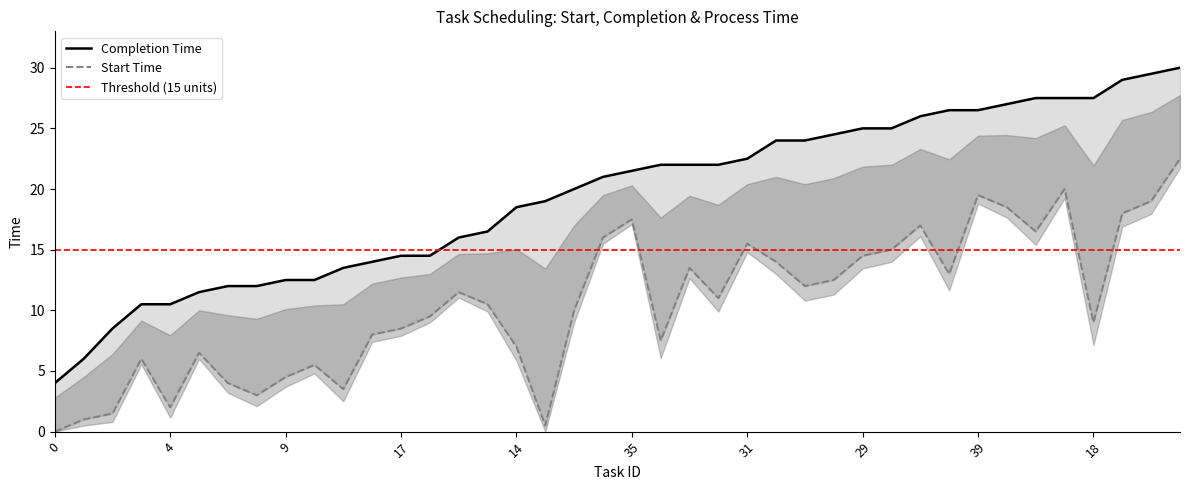

What is the difference between the maximum and minimum values in the completion_time series?

26.0